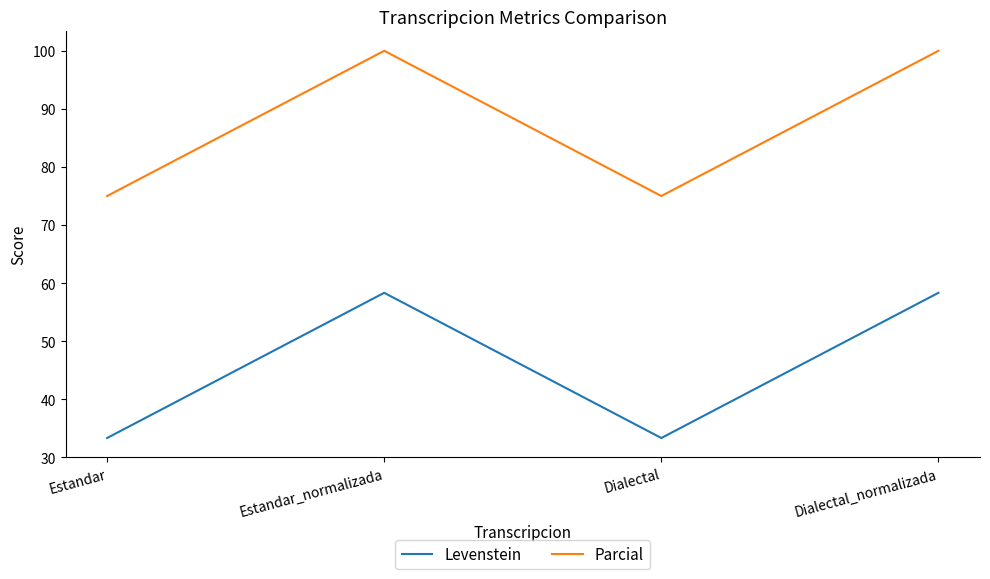

Rank the series by their average value, from lowest to highest.

Levenstein, Parcial